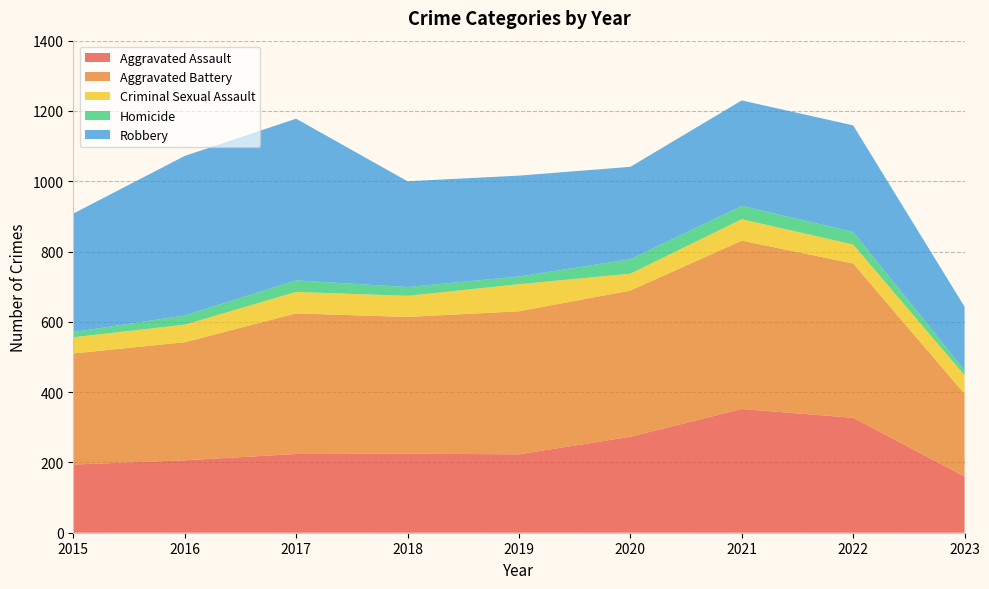

Reading left to right, list all the values displayed in this chart.

Aggravated Assault: 2015=194	2016=206	2017=224	2018=225	2019=223	2020=273	2021=352	2022=327	2023=160
Aggravated Battery: 2015=316	2016=336	2017=400	2018=389	2019=407	2020=416	2021=479	2022=439	2023=235
Criminal Sexual Assault: 2015=46	2016=50	2017=61	2018=60	2019=77	2020=48	2021=61	2022=54	2023=53
Homicide: 2015=15	2016=26	2017=33	2018=25	2019=22	2020=41	2021=38	2022=36	2023=14
Robbery: 2015=337	2016=454	2017=460	2018=301	2019=287	2020=263	2021=300	2022=303	2023=181